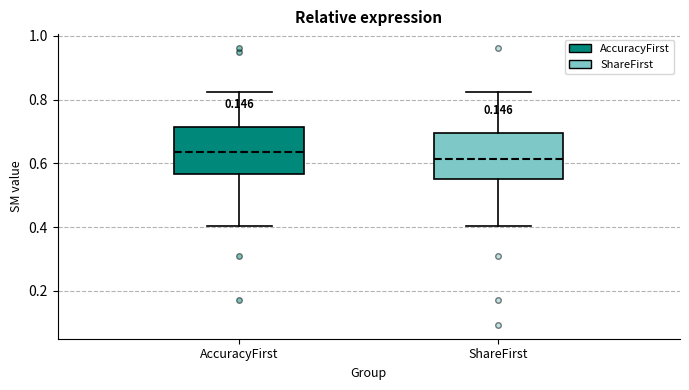

Reading left to right, transcribe this box plot: for each box, give where its median line is, the range the box spans, and where its two whiskers end, as read against the y-axis. The values are not printed on the chart, so give them approximately, as read against the axis.

AccuracyFirst: median 0.64, box 0.56 to 0.72, whiskers 0.40 to 0.82
ShareFirst: median 0.62, box 0.54 to 0.70, whiskers 0.40 to 0.82